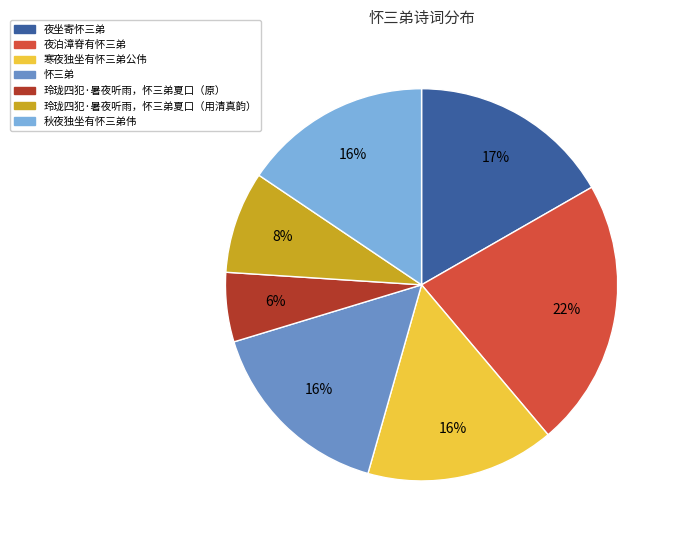

Is there a majority slice in this chart?

No